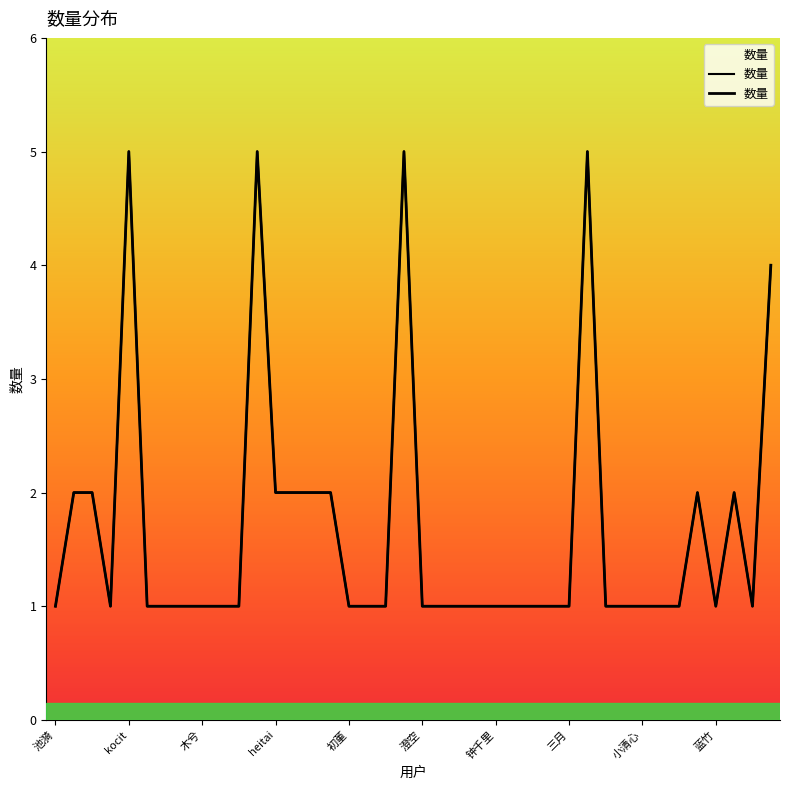

What is the sum of the values at 池漪 and heitai?

3